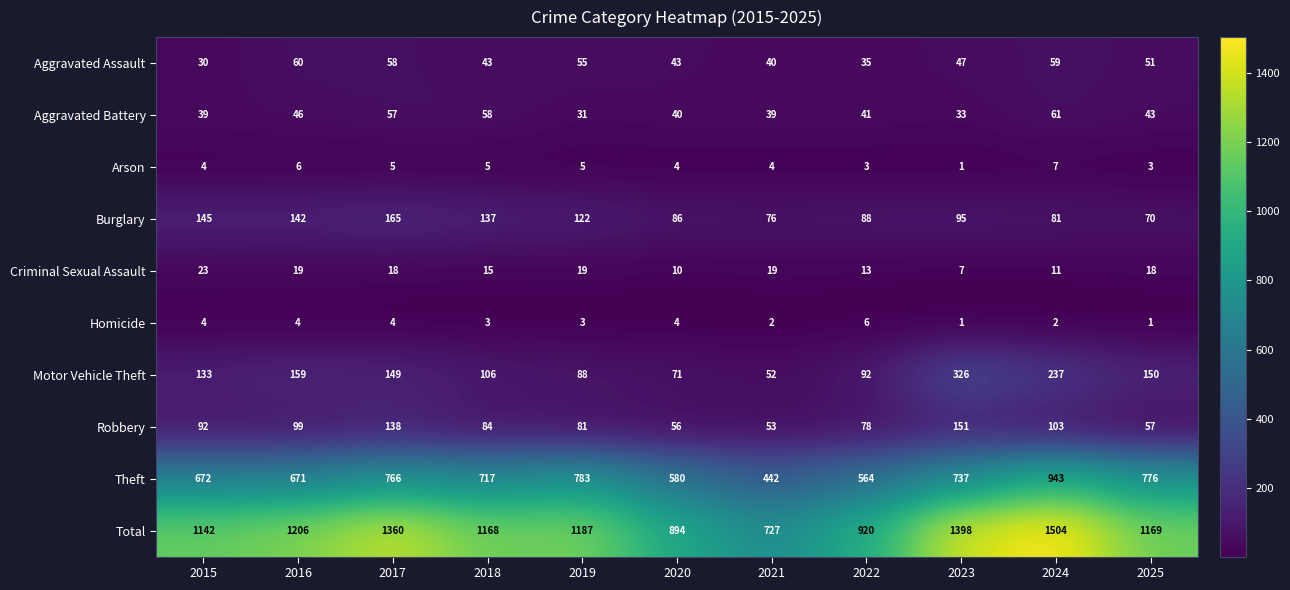

Where does the Robbery series first go above 84?

2015